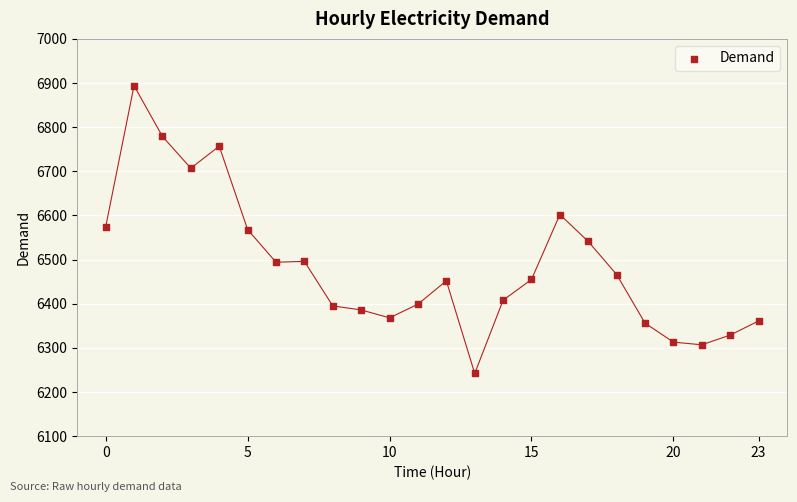

What is the range of Y values (max minus min)?

652